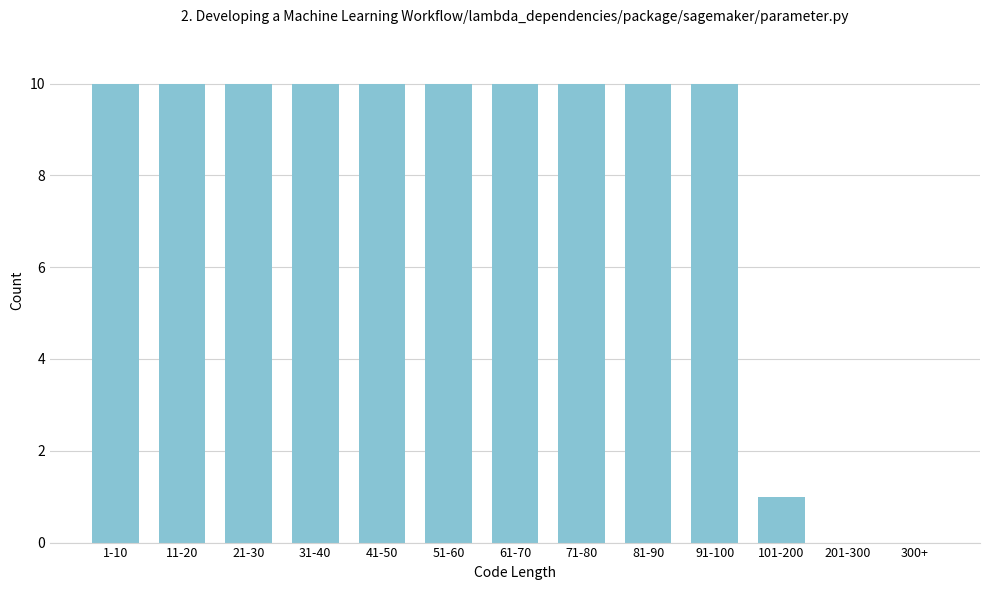

Reading left to right, list all the values displayed in this chart.

1-10=10	11-20=10	21-30=10	31-40=10	41-50=10	51-60=10	61-70=10	71-80=10	81-90=10	91-100=10	101-200=1	201-300=0	300+=0